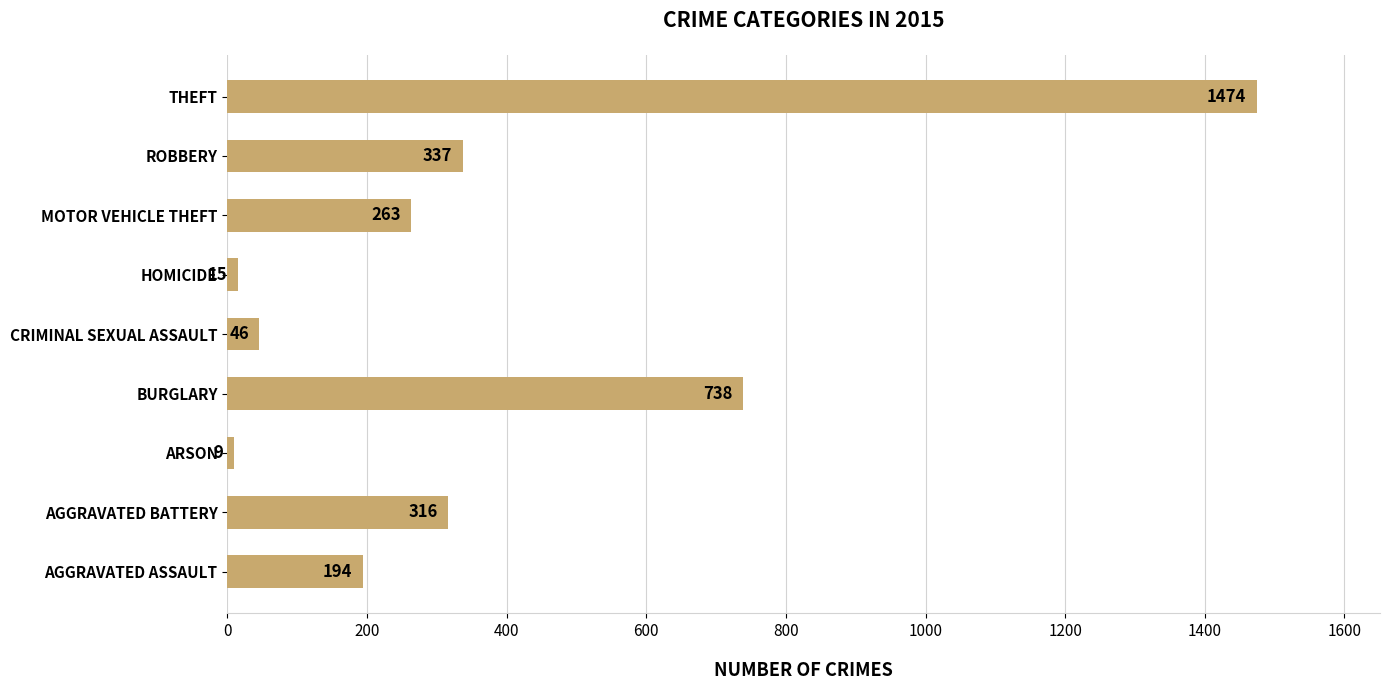

True or false: the data shows 316 at AGGRAVATED BATTERY.

True